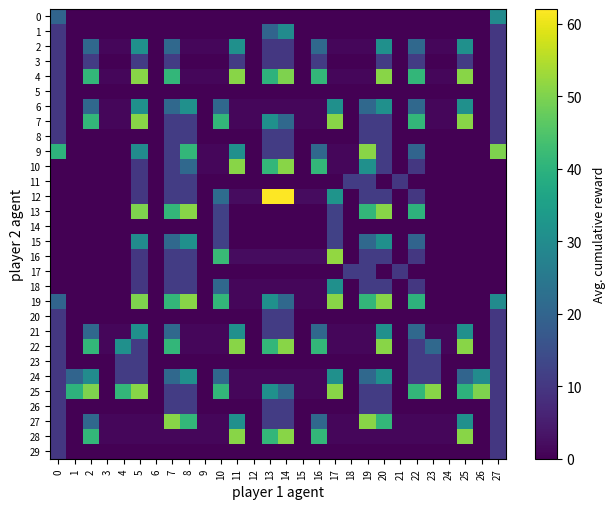

Reading right to left, list all the values displayed in this chart.

0: 27=30	26=0	25=0	24=0	23=0	22=0	21=0	20=0	19=0	18=0	17=0	16=0	15=0	14=0	13=0	12=0	11=0	10=0	9=0	8=0	7=0	6=0	5=0	4=0	3=0	2=0	1=0	0=20
1: 27=10	26=0	25=0	24=0	23=0	22=0	21=0	20=0	19=0	18=0	17=0	16=0	15=0	14=30	13=20	12=0	11=0	10=0	9=0	8=0	7=0	6=0	5=0	4=0	3=0	2=0	1=0	0=10
2: 27=10	26=0	25=31	24=1	23=1	22=21	21=0	20=31	19=1	18=1	17=1	16=21	15=0	14=10	13=10	12=0	11=31	10=1	9=1	8=1	7=21	6=0	5=31	4=1	3=1	2=21	1=0	0=10
3: 27=10	26=0	25=11	24=0	23=0	22=11	21=0	20=11	19=0	18=0	17=0	16=11	15=0	14=10	13=10	12=0	11=11	10=0	9=0	8=0	7=11	6=0	5=11	4=0	3=0	2=11	1=0	0=10
4: 27=10	26=0	25=51	24=1	23=1	22=41	21=0	20=51	19=1	18=1	17=1	16=41	15=0	14=50	13=40	12=0	11=51	10=1	9=1	8=1	7=41	6=0	5=51	4=1	3=1	2=41	1=0	0=10
5: 27=10	26=0	25=0	24=0	23=0	22=0	21=0	20=0	19=0	18=0	17=0	16=0	15=0	14=0	13=0	12=0	11=0	10=0	9=0	8=0	7=0	6=0	5=0	4=0	3=0	2=0	1=0	0=10
6: 27=10	26=0	25=31	24=1	23=1	22=21	21=0	20=31	19=21	18=0	17=31	16=1	15=1	14=1	13=1	12=1	11=1	10=21	9=0	8=31	7=21	6=0	5=31	4=1	3=1	2=21	1=0	0=10
7: 27=10	26=0	25=51	24=1	23=1	22=41	21=0	20=11	19=11	18=0	17=51	16=1	15=1	14=21	13=31	12=1	11=1	10=41	9=0	8=11	7=11	6=0	5=51	4=1	3=1	2=41	1=0	0=10
8: 27=10	26=0	25=0	24=0	23=0	22=0	21=0	20=11	19=11	18=0	17=0	16=0	15=0	14=11	13=11	12=0	11=0	10=0	9=0	8=11	7=11	6=0	5=0	4=0	3=0	2=0	1=0	0=10
9: 27=50	26=0	25=0	24=0	23=0	22=20	21=0	20=11	19=51	18=1	17=1	16=21	15=0	14=11	13=11	12=0	11=31	10=1	9=1	8=41	7=11	6=0	5=30	4=0	3=0	2=0	1=0	0=40
10: 27=0	26=0	25=0	24=0	23=0	22=10	21=0	20=11	19=31	18=1	17=1	16=41	15=0	14=51	13=41	12=0	11=51	10=1	9=1	8=21	7=11	6=0	5=10	4=0	3=0	2=0	1=0	0=0
11: 27=0	26=0	25=0	24=0	23=0	22=0	21=10	20=0	19=11	18=11	17=0	16=0	15=0	14=0	13=0	12=0	11=0	10=0	9=0	8=11	7=11	6=0	5=10	4=0	3=0	2=0	1=0	0=0
12: 27=0	26=0	25=0	24=0	23=0	22=10	21=0	20=11	19=11	18=0	17=32	16=2	15=2	14=62	13=62	12=2	11=2	10=22	9=0	8=11	7=11	6=0	5=10	4=0	3=0	2=0	1=0	0=0
13: 27=0	26=0	25=0	24=0	23=0	22=40	21=0	20=51	19=41	18=0	17=12	16=0	15=0	14=0	13=0	12=0	11=0	10=12	9=0	8=51	7=41	6=0	5=50	4=0	3=0	2=0	1=0	0=0
14: 27=0	26=0	25=0	24=0	23=0	22=0	21=0	20=0	19=0	18=0	17=12	16=0	15=0	14=0	13=0	12=0	11=0	10=12	9=0	8=0	7=0	6=0	5=0	4=0	3=0	2=0	1=0	0=0
15: 27=0	26=0	25=0	24=0	23=0	22=20	21=0	20=31	19=21	18=0	17=12	16=0	15=0	14=0	13=0	12=0	11=0	10=12	9=0	8=31	7=21	6=0	5=30	4=0	3=0	2=0	1=0	0=0
16: 27=0	26=0	25=0	24=0	23=0	22=10	21=0	20=11	19=11	18=0	17=52	16=2	15=2	14=2	13=2	12=2	11=2	10=42	9=0	8=11	7=11	6=0	5=10	4=0	3=0	2=0	1=0	0=0
17: 27=0	26=0	25=0	24=0	23=0	22=0	21=10	20=0	19=11	18=11	17=0	16=0	15=0	14=0	13=0	12=0	11=0	10=0	9=0	8=11	7=11	6=0	5=10	4=0	3=0	2=0	1=0	0=0
18: 27=0	26=0	25=0	24=0	23=0	22=10	21=0	20=11	19=11	18=0	17=31	16=1	15=1	14=1	13=1	12=1	11=1	10=21	9=0	8=11	7=11	6=0	5=10	4=0	3=0	2=0	1=0	0=0
19: 27=30	26=0	25=0	24=0	23=0	22=40	21=0	20=51	19=41	18=0	17=51	16=1	15=1	14=21	13=31	12=1	11=1	10=41	9=0	8=51	7=41	6=0	5=50	4=0	3=0	2=0	1=0	0=20
20: 27=10	26=0	25=0	24=0	23=0	22=0	21=0	20=0	19=0	18=0	17=0	16=0	15=0	14=11	13=11	12=0	11=0	10=0	9=0	8=0	7=0	6=0	5=0	4=0	3=0	2=0	1=0	0=10
21: 27=10	26=0	25=31	24=1	23=1	22=21	21=0	20=31	19=1	18=1	17=1	16=21	15=0	14=11	13=11	12=0	11=31	10=1	9=1	8=1	7=21	6=0	5=31	4=1	3=1	2=21	1=0	0=10
22: 27=10	26=0	25=51	24=1	23=21	22=11	21=0	20=51	19=1	18=1	17=1	16=41	15=0	14=51	13=41	12=0	11=51	10=1	9=1	8=1	7=41	6=0	5=11	4=31	3=1	2=41	1=0	0=10
23: 27=10	26=0	25=0	24=0	23=11	22=11	21=0	20=0	19=0	18=0	17=0	16=0	15=0	14=0	13=0	12=0	11=0	10=0	9=0	8=0	7=0	6=0	5=11	4=11	3=0	2=0	1=0	0=10
24: 27=10	26=30	25=20	24=0	23=11	22=11	21=0	20=31	19=21	18=0	17=31	16=1	15=1	14=1	13=1	12=1	11=1	10=21	9=0	8=31	7=21	6=0	5=11	4=11	3=0	2=30	1=20	0=10
25: 27=10	26=50	25=40	24=0	23=51	22=41	21=0	20=11	19=11	18=0	17=51	16=1	15=1	14=21	13=31	12=1	11=1	10=41	9=0	8=11	7=11	6=0	5=51	4=41	3=0	2=50	1=40	0=10
26: 27=10	26=0	25=0	24=0	23=0	22=0	21=0	20=11	19=11	18=0	17=0	16=0	15=0	14=11	13=11	12=0	11=0	10=0	9=0	8=11	7=11	6=0	5=0	4=0	3=0	2=0	1=0	0=10
27: 27=10	26=0	25=31	24=1	23=1	22=1	21=1	20=41	19=51	18=1	17=1	16=21	15=0	14=11	13=11	12=0	11=31	10=1	9=1	8=41	7=51	6=1	5=1	4=1	3=1	2=21	1=0	0=10
28: 27=10	26=0	25=51	24=1	23=1	22=1	21=1	20=1	19=1	18=1	17=1	16=41	15=0	14=51	13=41	12=0	11=51	10=1	9=1	8=1	7=1	6=1	5=1	4=1	3=1	2=41	1=0	0=10
29: 27=10	26=0	25=0	24=0	23=0	22=0	21=0	20=0	19=0	18=0	17=0	16=0	15=0	14=0	13=0	12=0	11=0	10=0	9=0	8=0	7=0	6=0	5=0	4=0	3=0	2=0	1=0	0=10